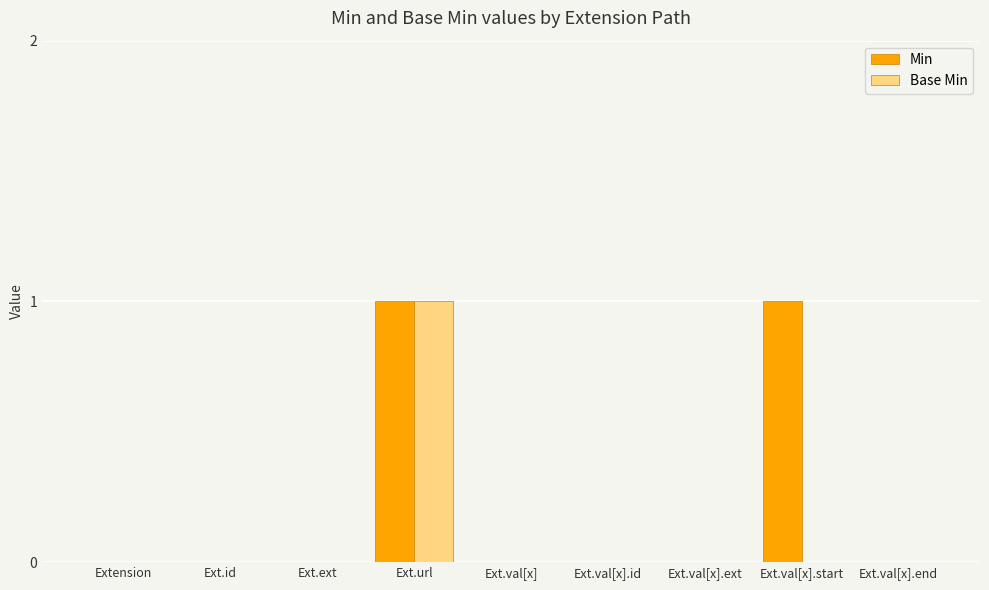

How many Min values are between 0 and 1?

9